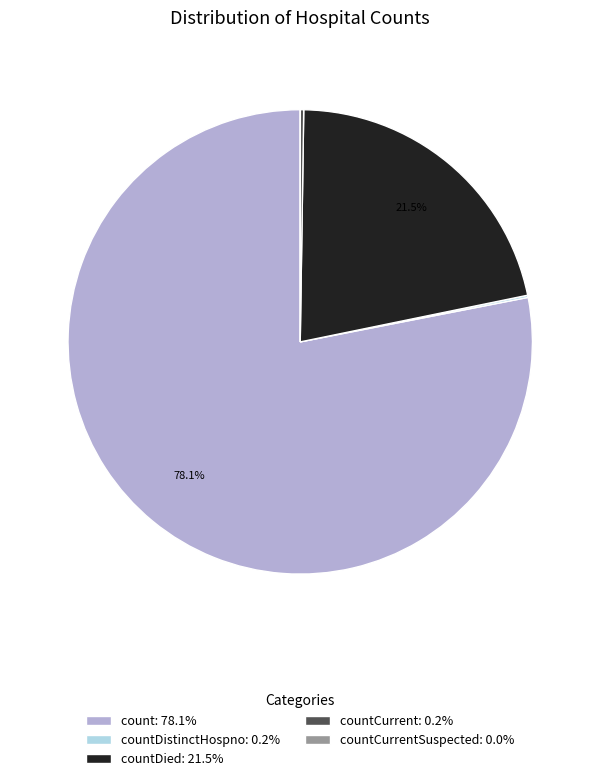

Is there a majority slice in this chart?

Yes